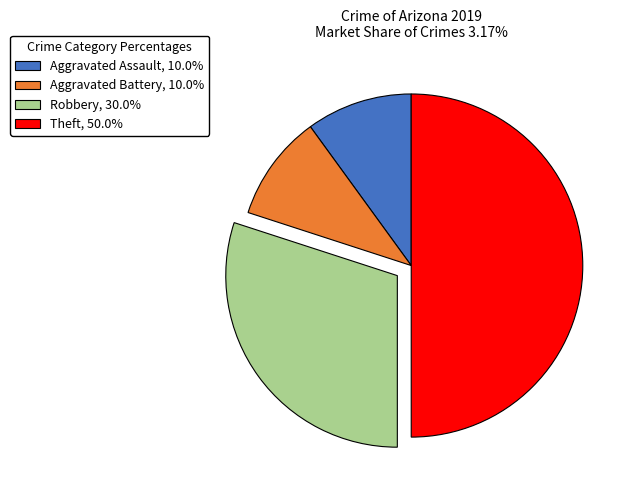

Which has a higher value, Aggravated Assault or Theft?

Theft